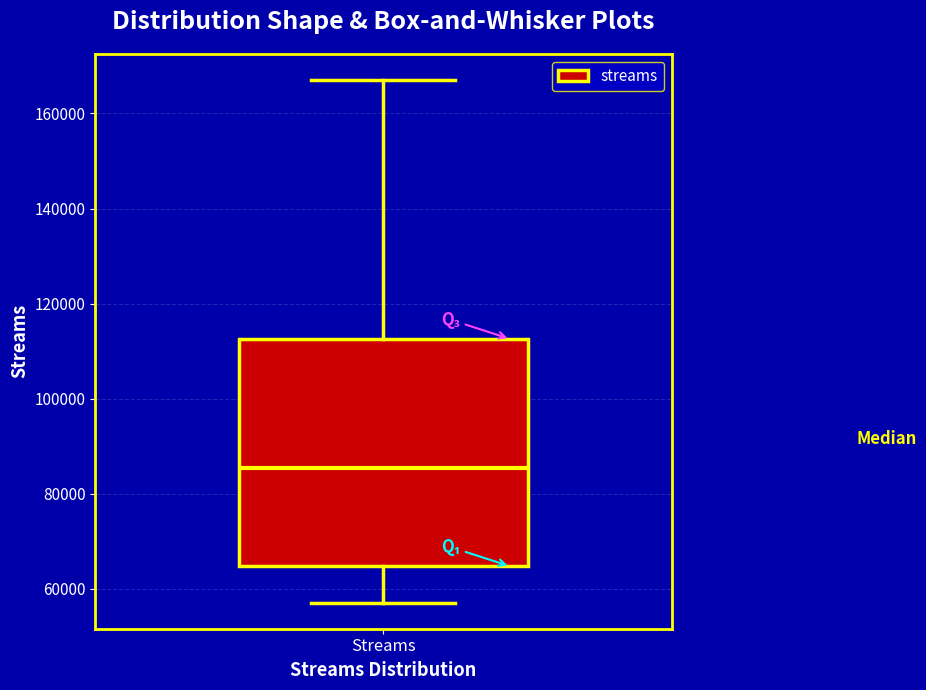

Read this box plot against the y-axis: the position of the median line, the range covered by the box, and the ends of both whiskers. The values are not printed on the chart, so give them approximately, as read against the axis.

median 86000, box 64000 to 112000, whiskers 58000 to 168000